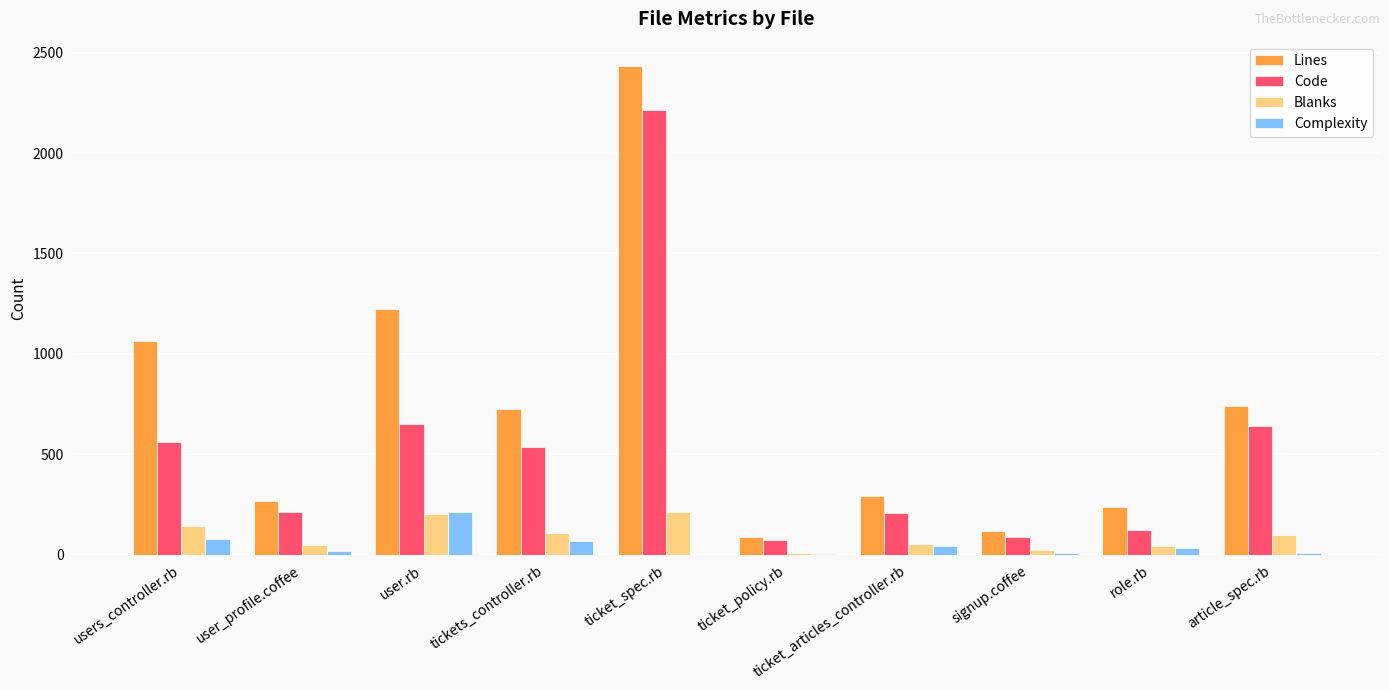

True or false: Code has a value of 534 at tickets_controller.rb.

True